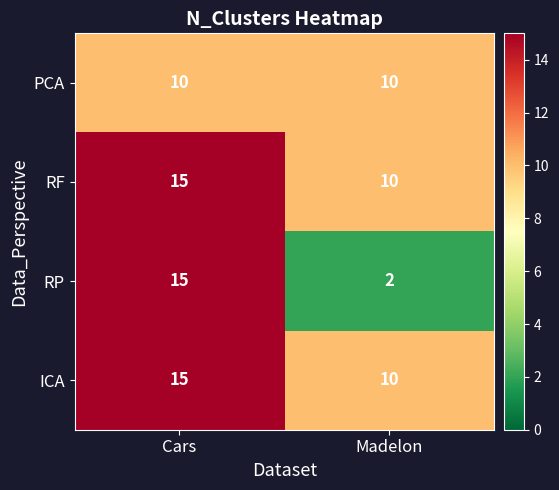

How many distinct data groups are displayed?

4